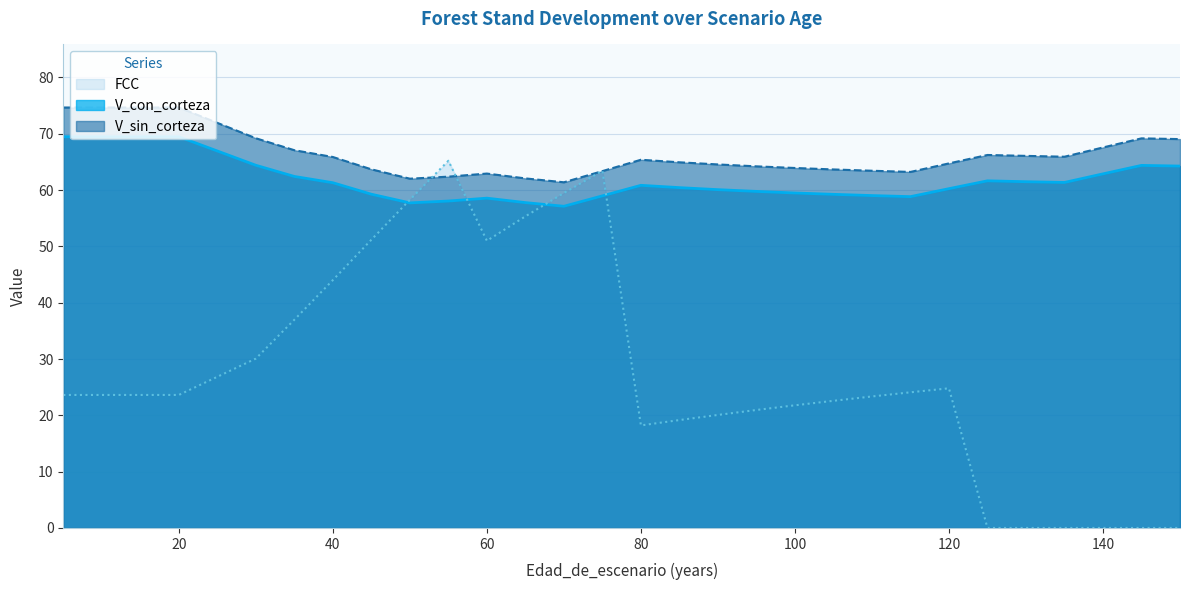

Which series has the widest spread of values?

FCC